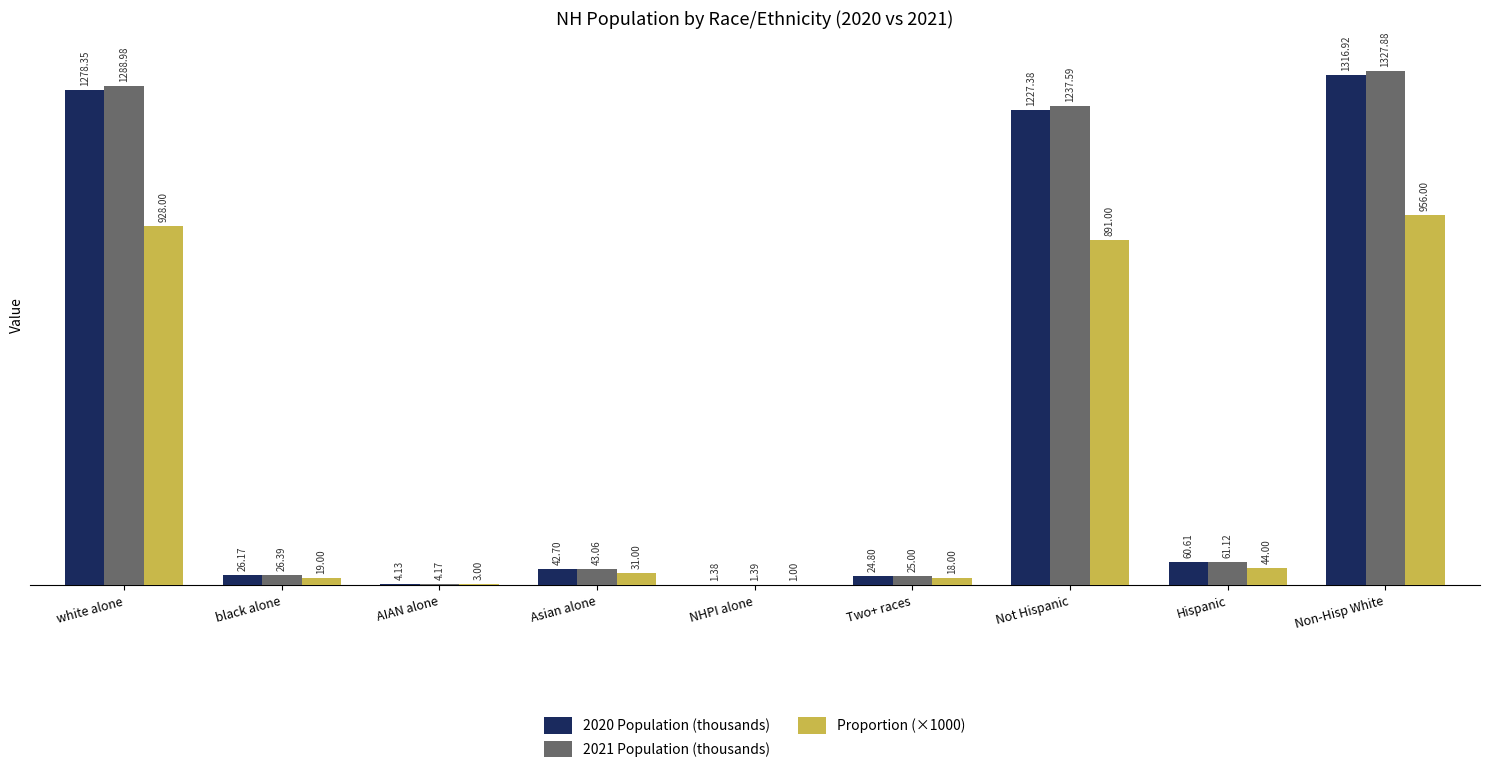

Is the value of 2020 Population (thousands) at Two+ races greater than the value of Proportion (×1000) at white alone?

No